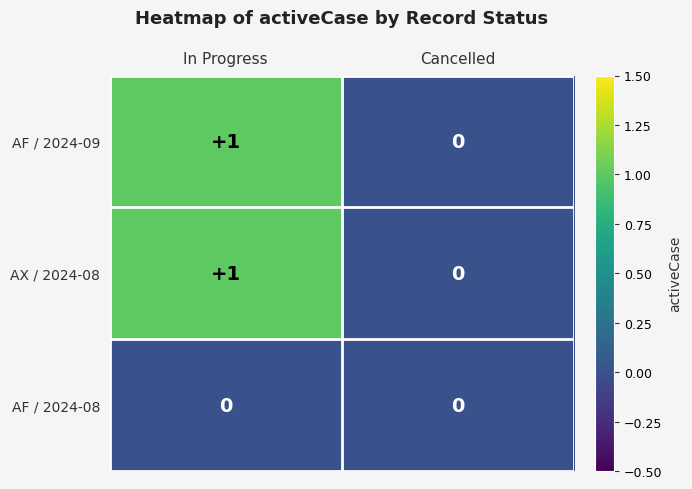

At which category is the sum across all series the highest?

In Progress